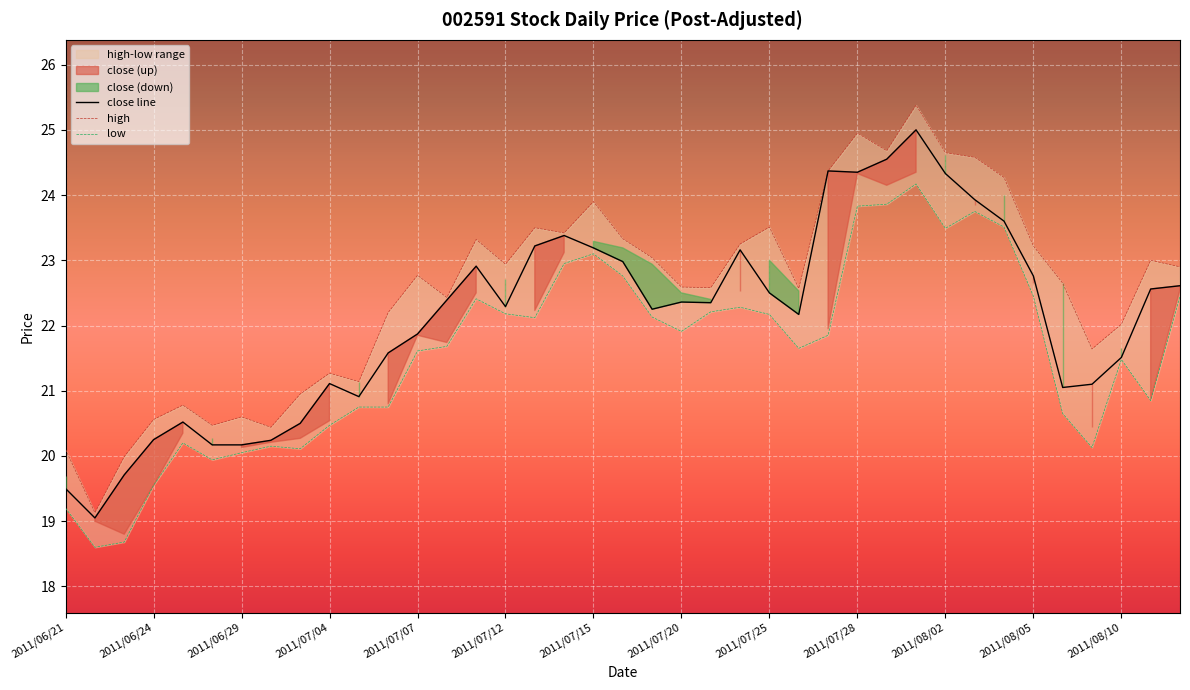

What is the minimum value for close line?

19.1